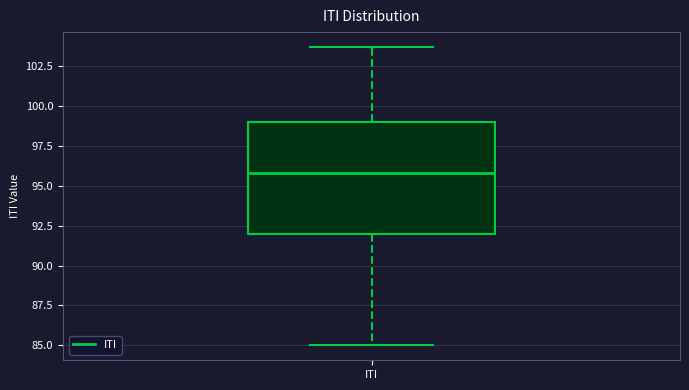

Read this box plot against the y-axis: the position of the median line, the range covered by the box, and the ends of both whiskers. The values are not printed on the chart, so give them approximately, as read against the axis.

median 96.0, box 92.0 to 99.0, whiskers 85.0 to 103.5